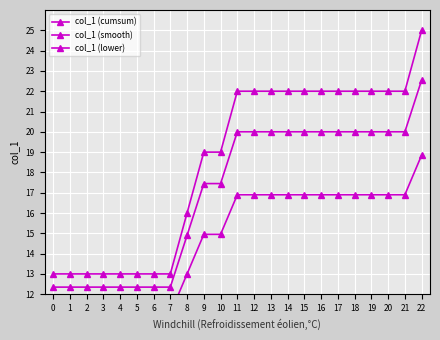

At how many categories does at least one series exceed 22?

1